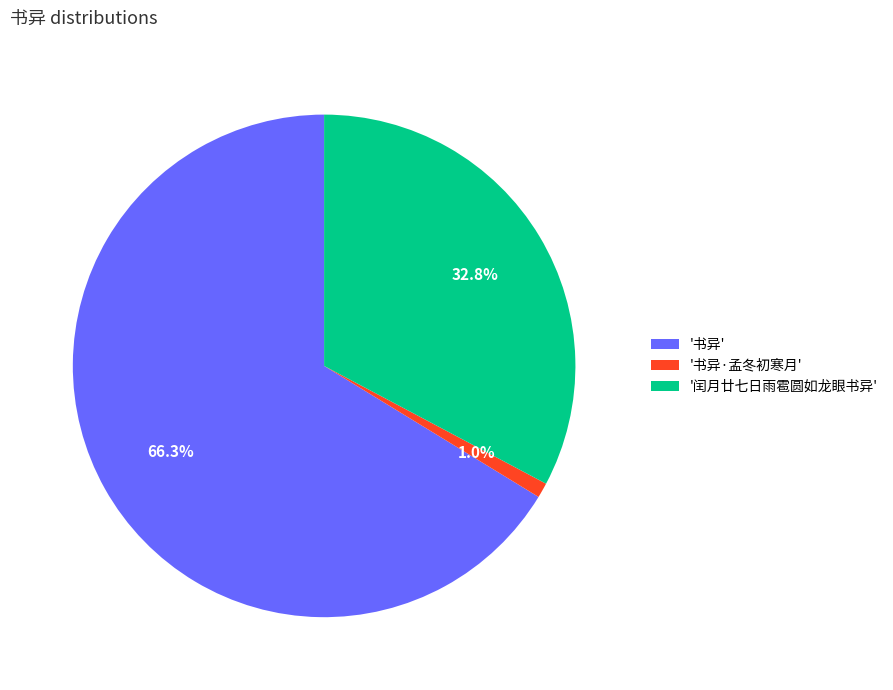

Which has a higher value, '闰月廿七日雨雹圆如龙眼书异' or '书异'?

'书异'